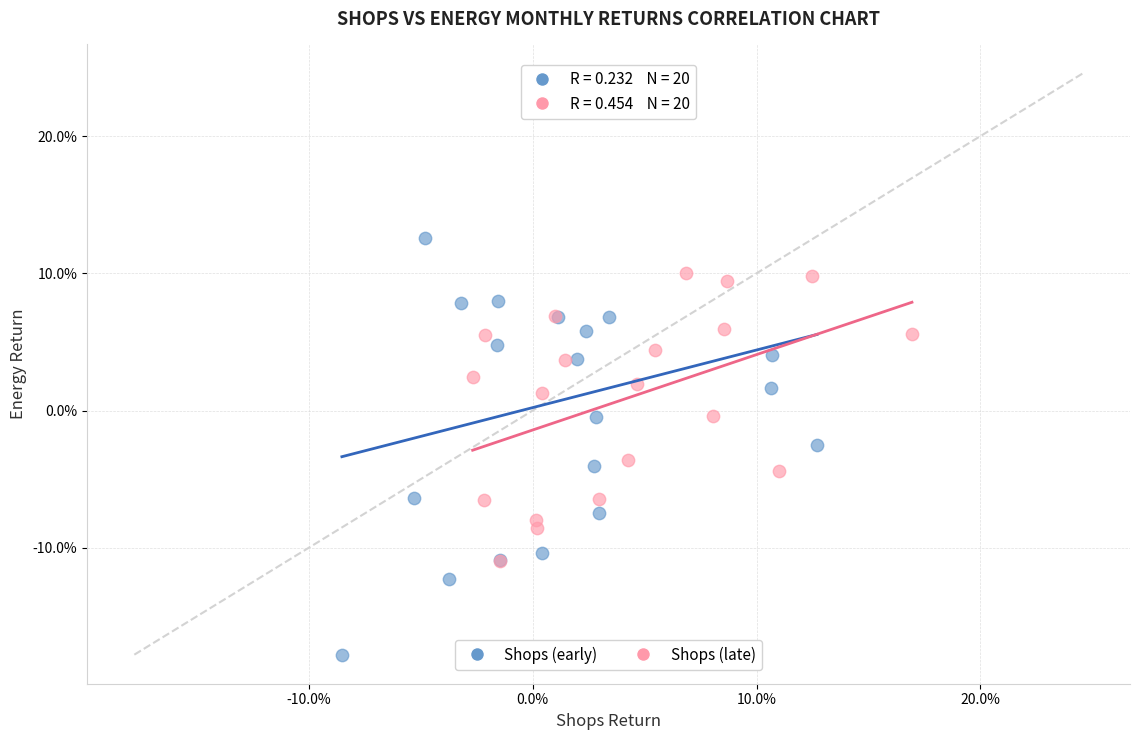

What are all the series names shown in the legend?

Shops (early), Shops (late)